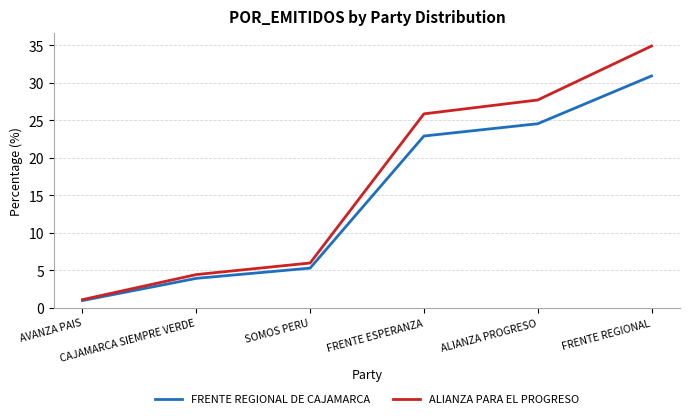

At which label does FRENTE REGIONAL DE CAJAMARCA reach its minimum?

AVANZA PAIS